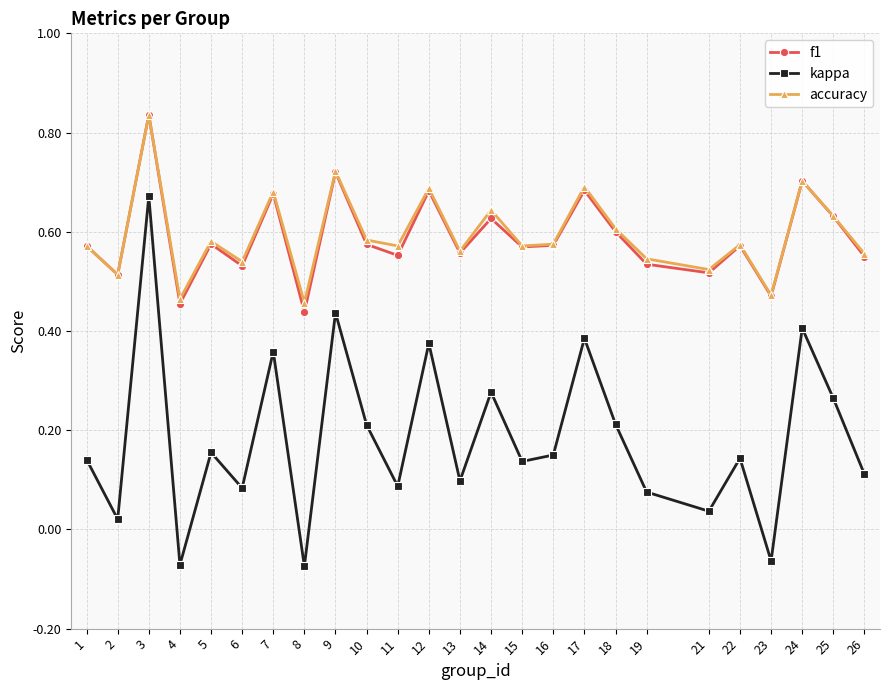

At which category does the chart reach its peak across all series?

3